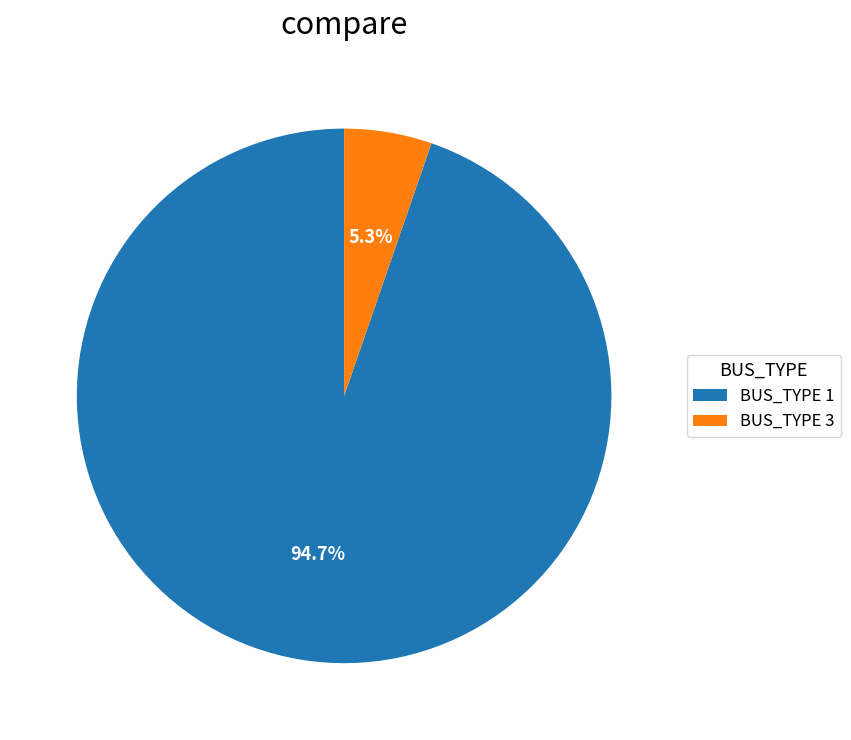

How many segments does this pie chart have?

2